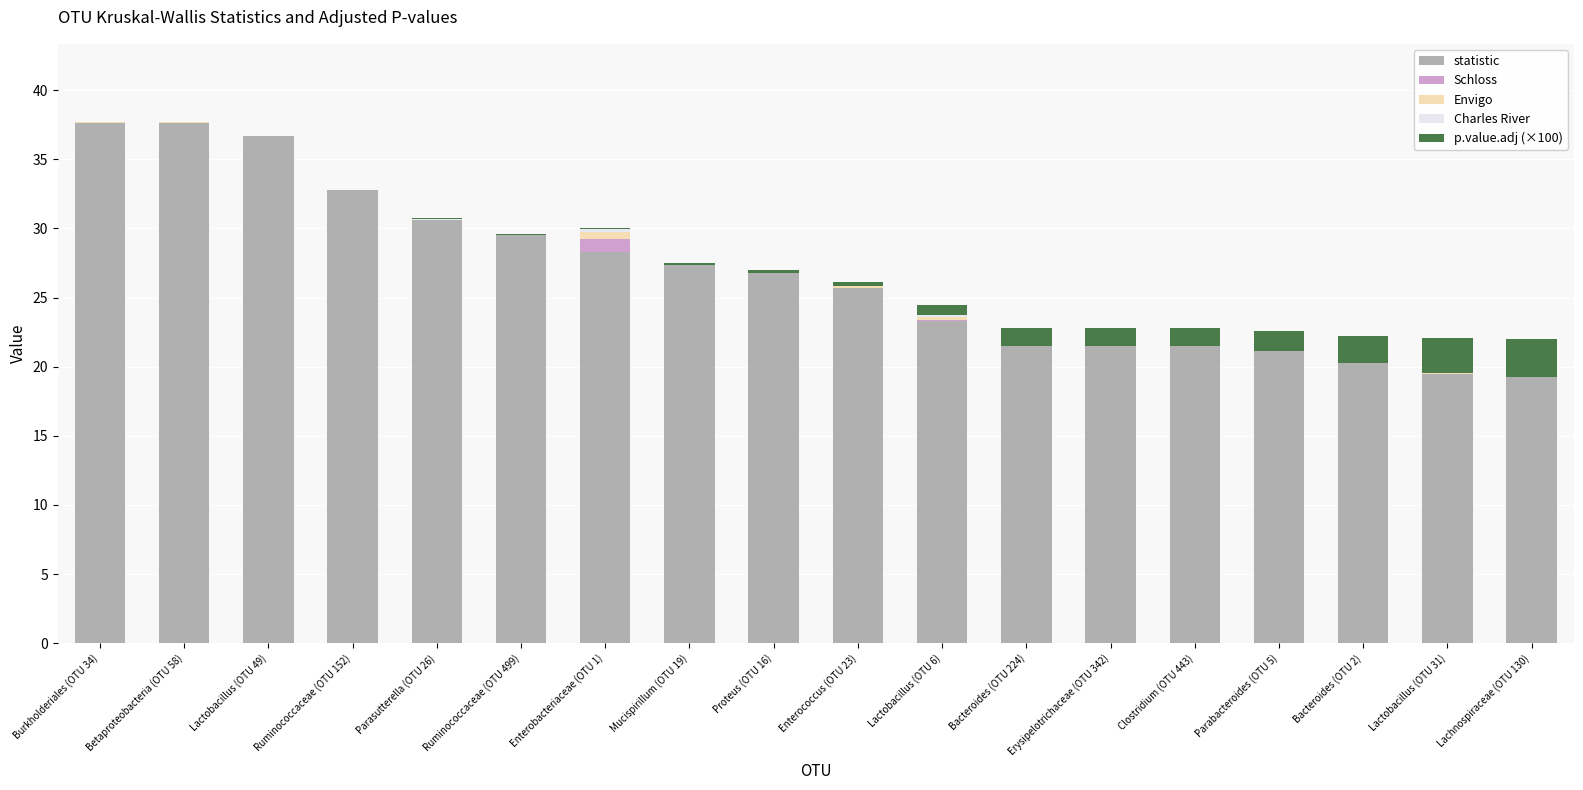

What is the maximum value for statistic?

37.7